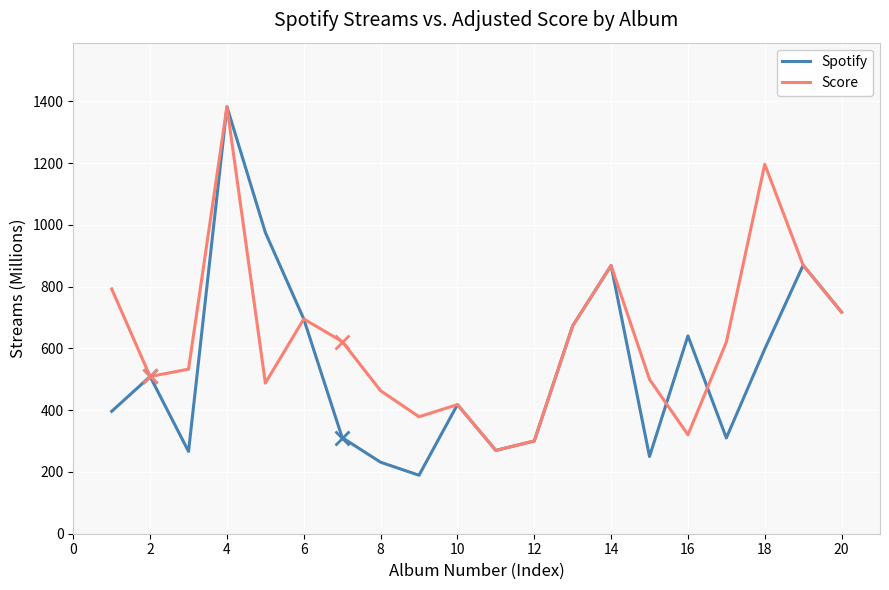

What are all the series names shown in the legend?

Spotify, Score